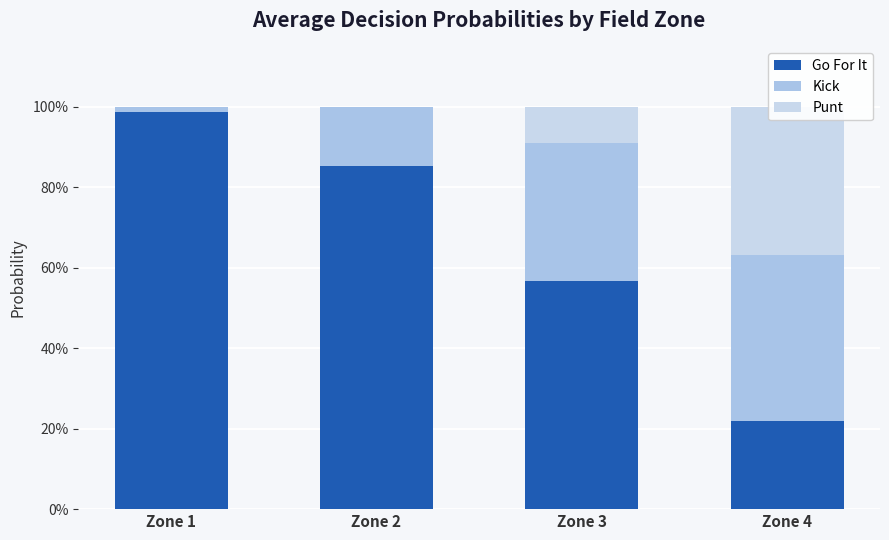

Between Zone 1 and Zone 2, which series saw the biggest shift?

Go For It